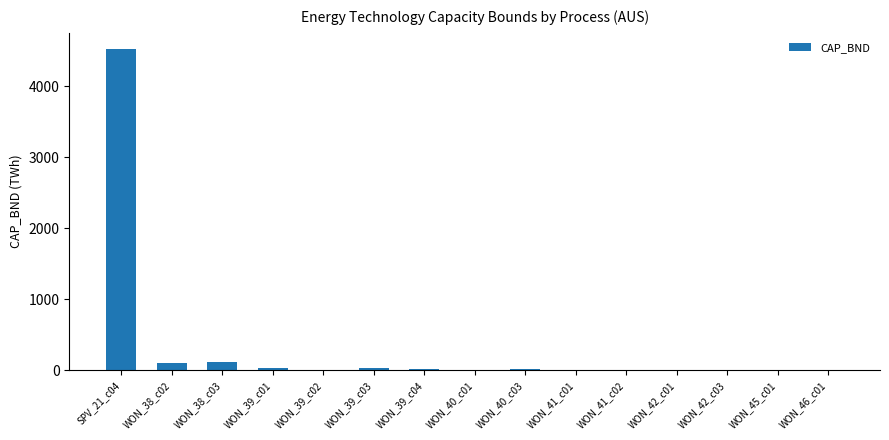

The chart shows a value of 6082.0 at SPV_21_c04. True or false?

False